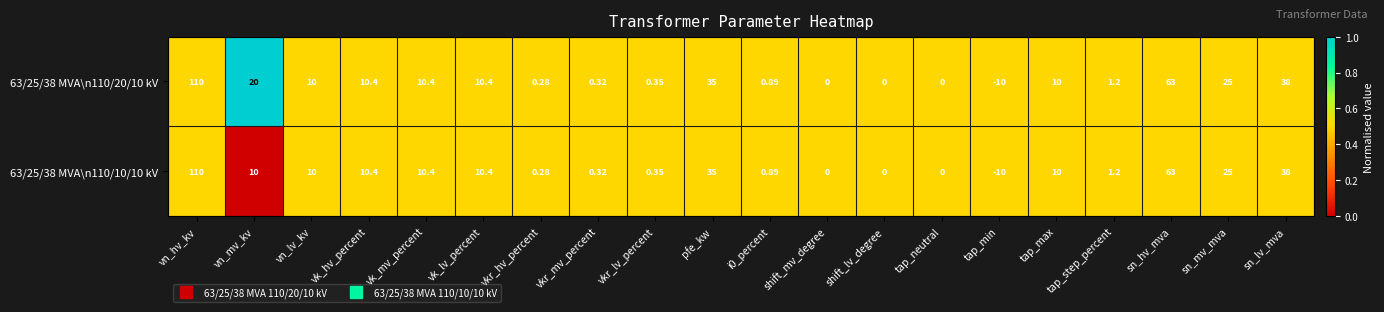

At which label is 63/25/38 MVA\n110/20/10 kV closest to 50?

sn_lv_mva